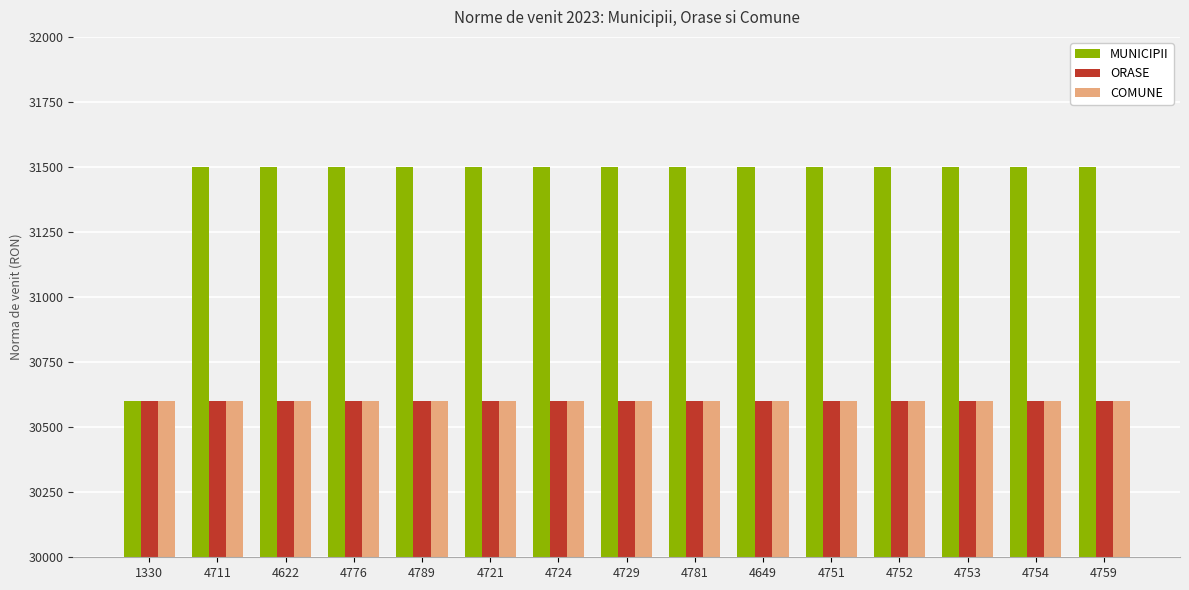

What is the label of the 15th bar from the left?

4759